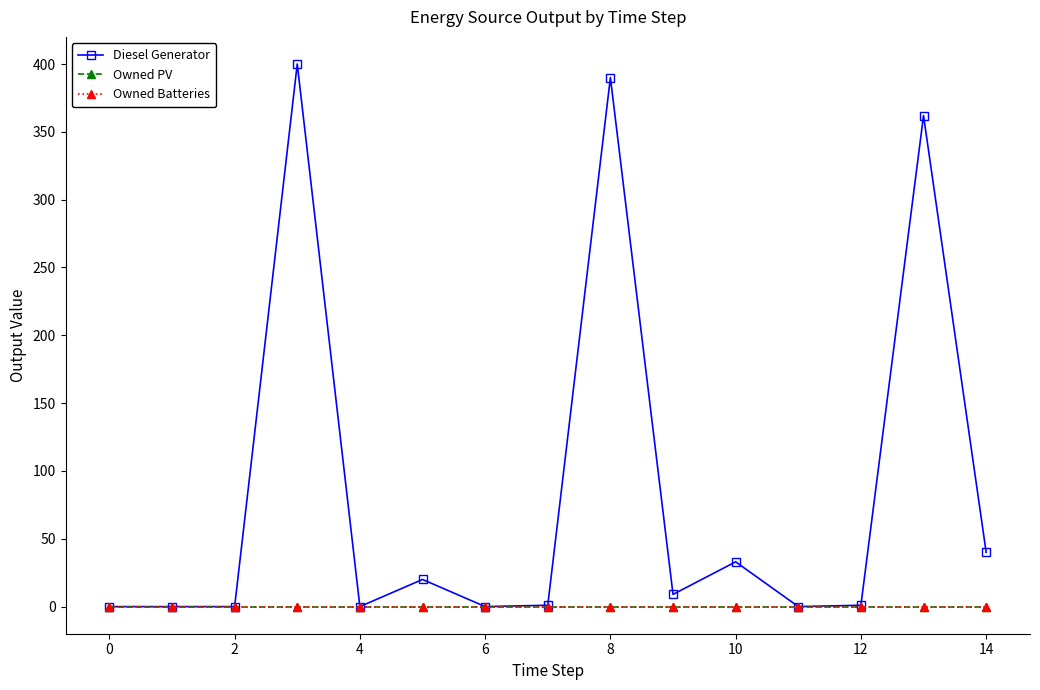

Does the chart have visible grid lines?

No